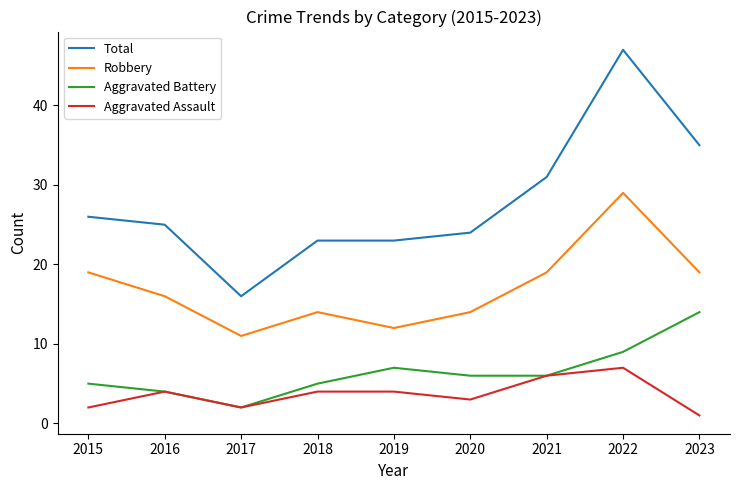

Reading left to right, transcribe all the data shown in this chart.

Total: 2015=26	2016=25	2017=16	2018=23	2019=23	2020=24	2021=31	2022=47	2023=35
Robbery: 2015=19	2016=16	2017=11	2018=14	2019=12	2020=14	2021=19	2022=29	2023=19
Aggravated Battery: 2015=5	2016=4	2017=2	2018=5	2019=7	2020=6	2021=6	2022=9	2023=14
Aggravated Assault: 2015=2	2016=4	2017=2	2018=4	2019=4	2020=3	2021=6	2022=7	2023=1